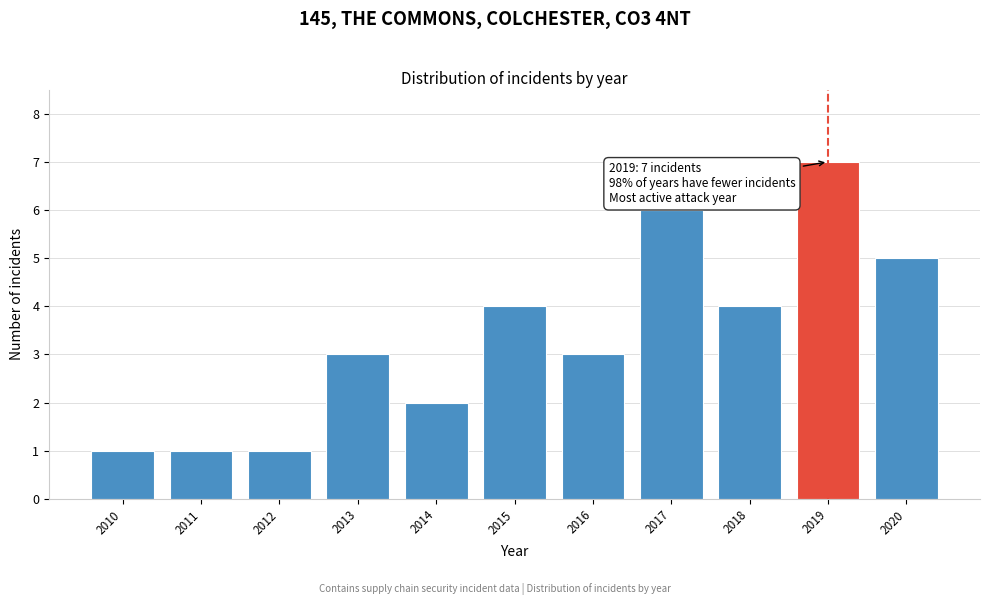

Reading left to right, what are all the values shown in this chart?

2010=1	2011=1	2012=1	2013=3	2014=2	2015=4	2016=3	2017=6	2018=4	2019=7	2020=5